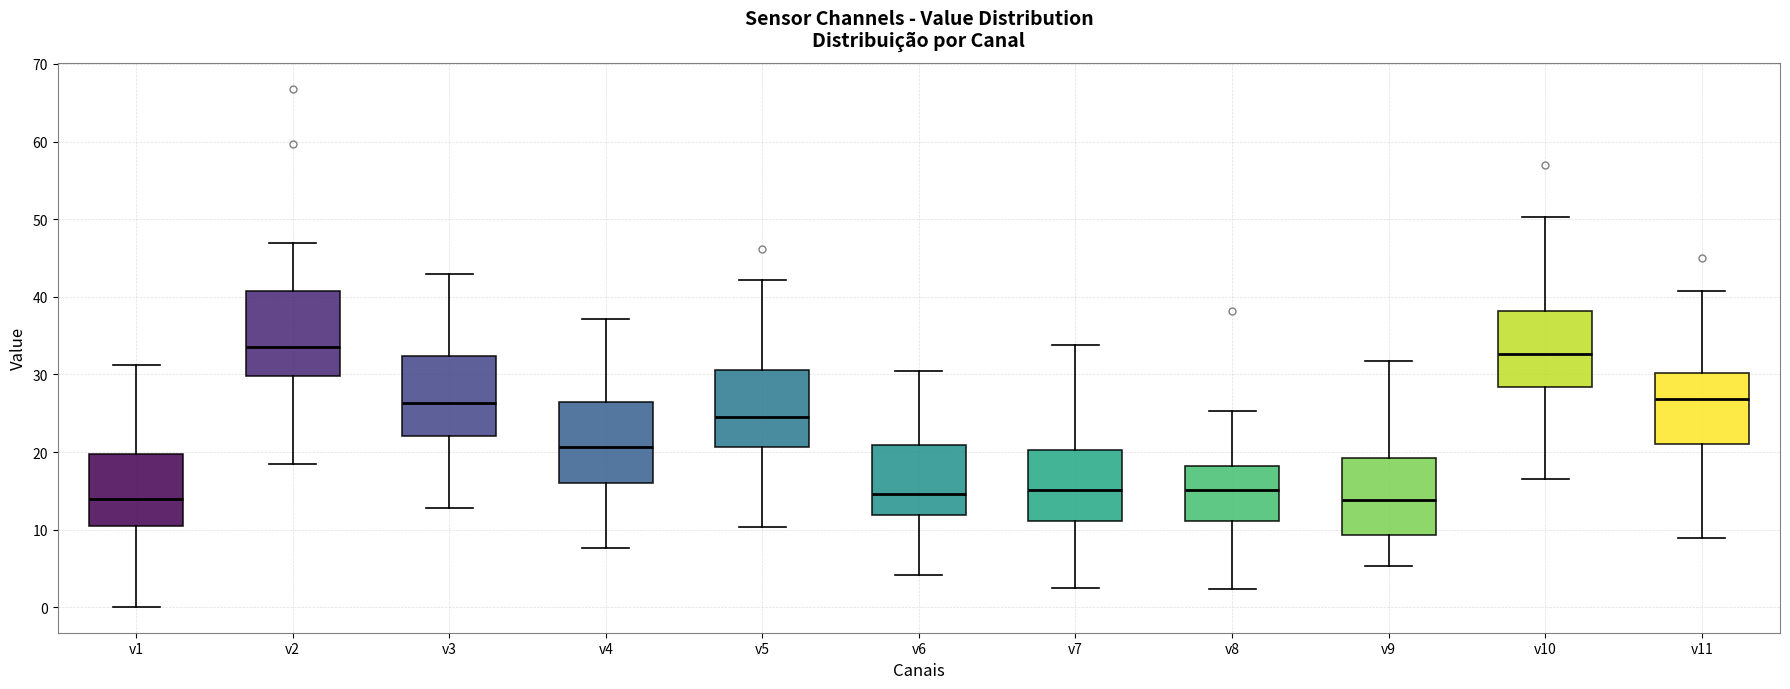

Where is the lower edge of the box for v9 on the y-axis? The values are not printed on the chart, so give them approximately, as read against the axis.

9